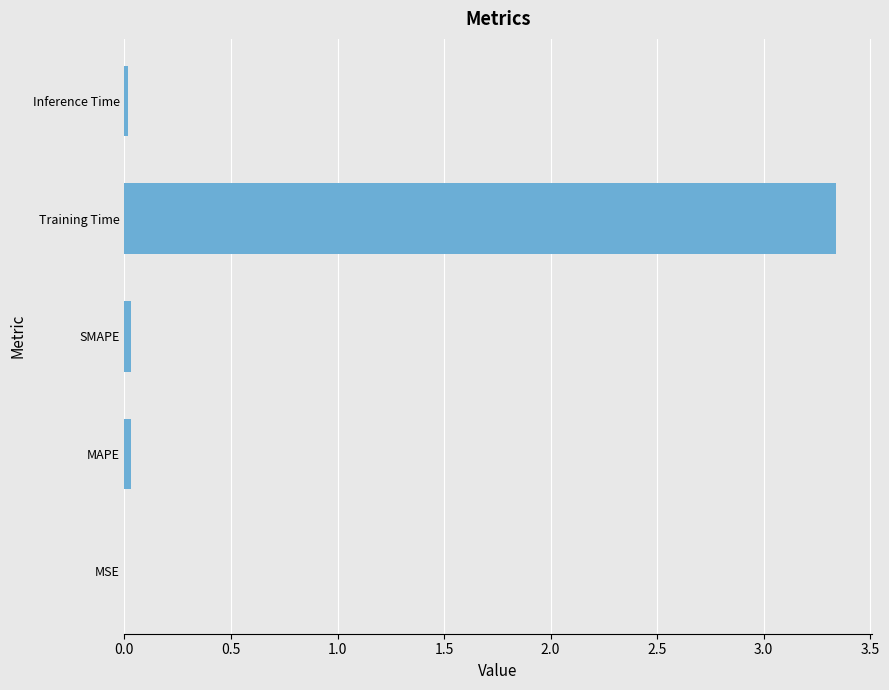

Which has a higher value, Training Time or Inference Time?

Training Time